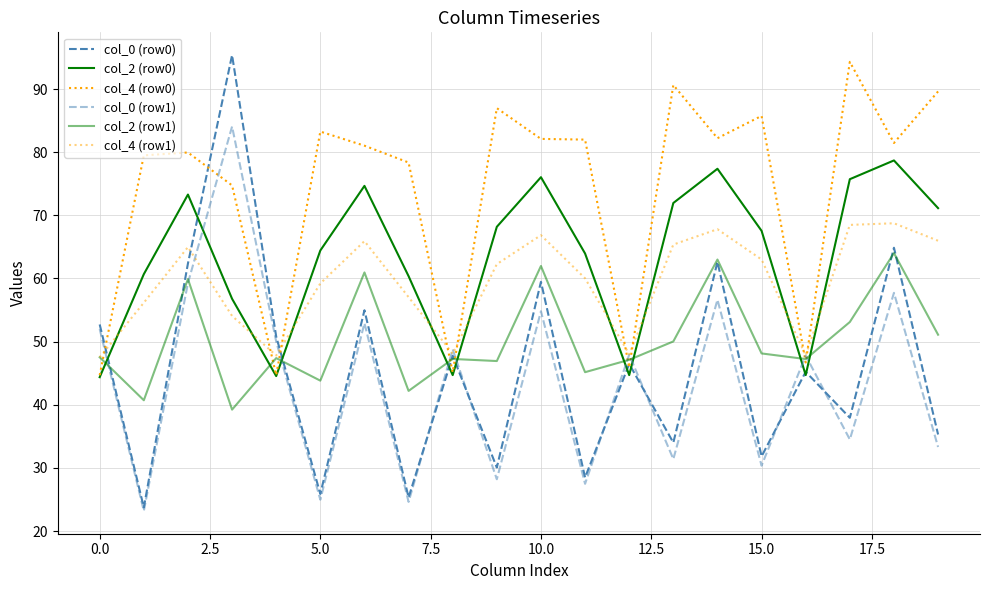

How many lines are shown in the chart?

6